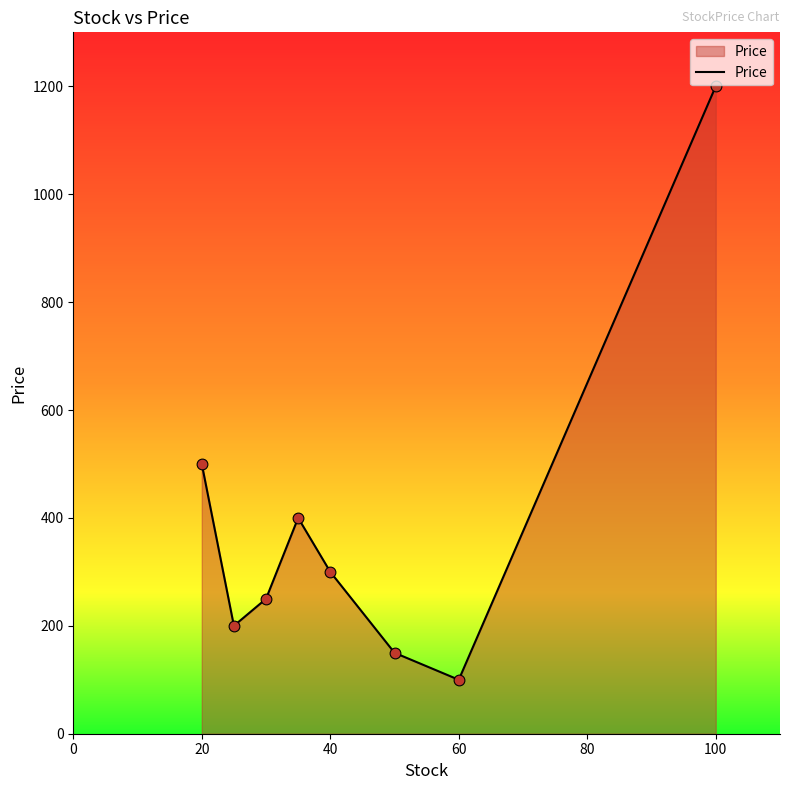

What is the difference between the second highest and second lowest values?

350